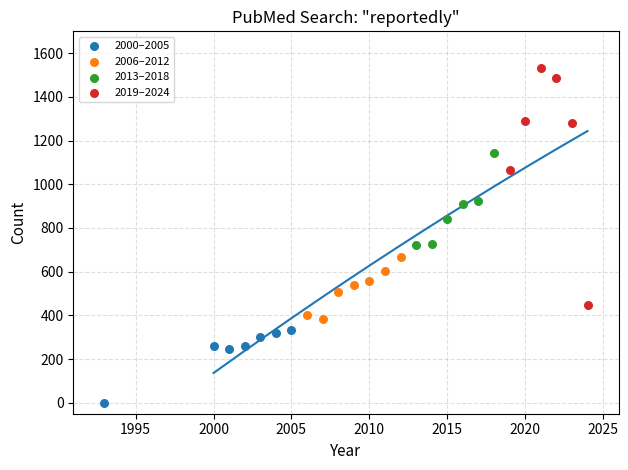

Which series reaches the minimum Y coordinate?

2000–2005